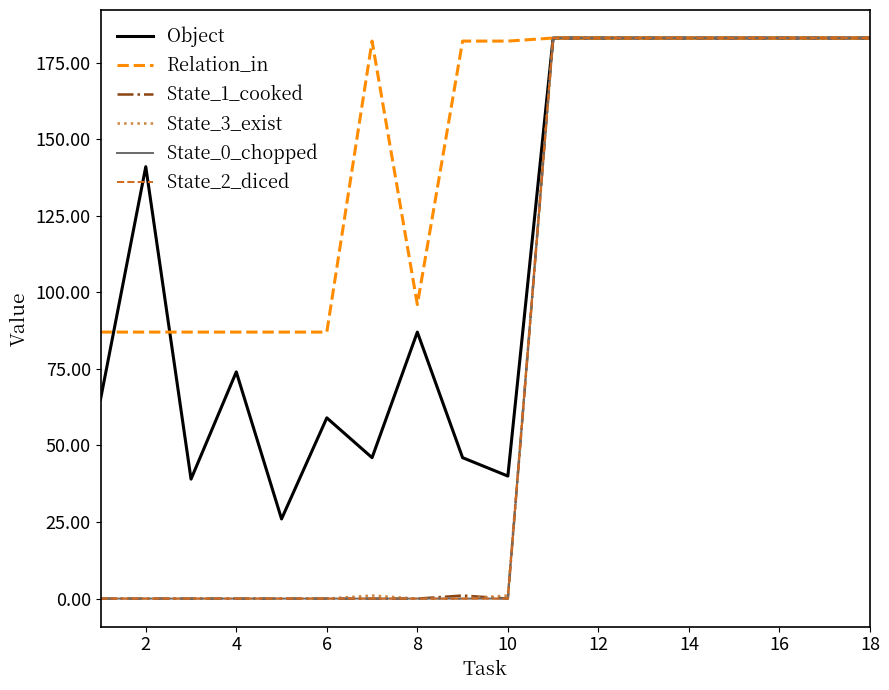

Reading left to right, extract all data points from this chart.

Object: 65	141	39	74	26	59	46	87	46	40	183	183	183	183	183	183	183	183
Relation_in: 87	87	87	87	87	87	182	96	182	182	183	183	183	183	183	183	183	183
State_1_cooked: 0	0	0	0	0	0	0	0	1	0	183	183	183	183	183	183	183	183
State_3_exist: 0	0	0	0	0	0	1	0	0	1	183	183	183	183	183	183	183	183
State_0_chopped: 0	0	0	0	0	0	0	0	0	0	183	183	183	183	183	183	183	183
State_2_diced: 0	0	0	0	0	0	0	0	0	0	183	183	183	183	183	183	183	183